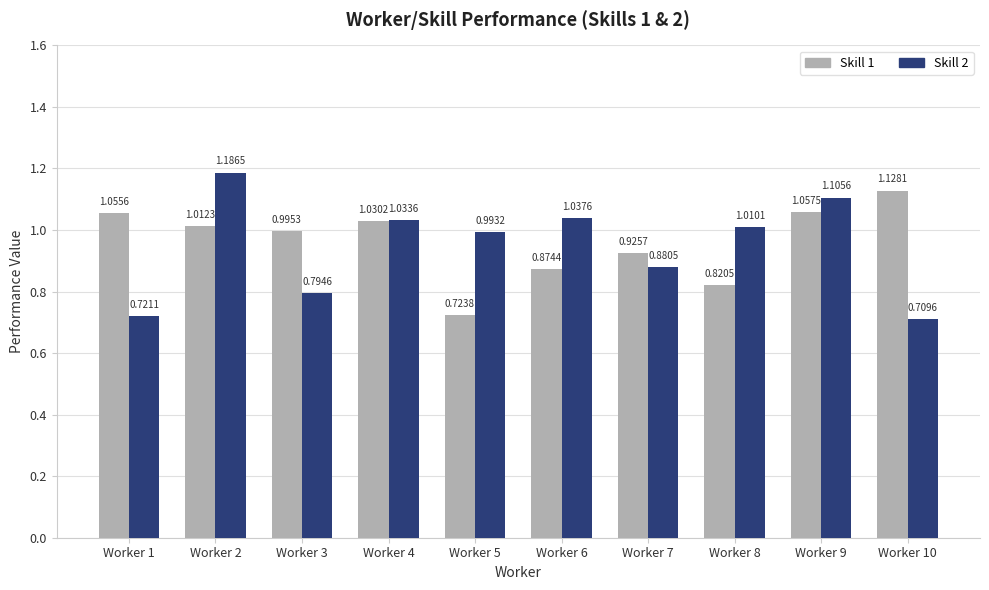

At how many categories does at least one series exceed 0?

10